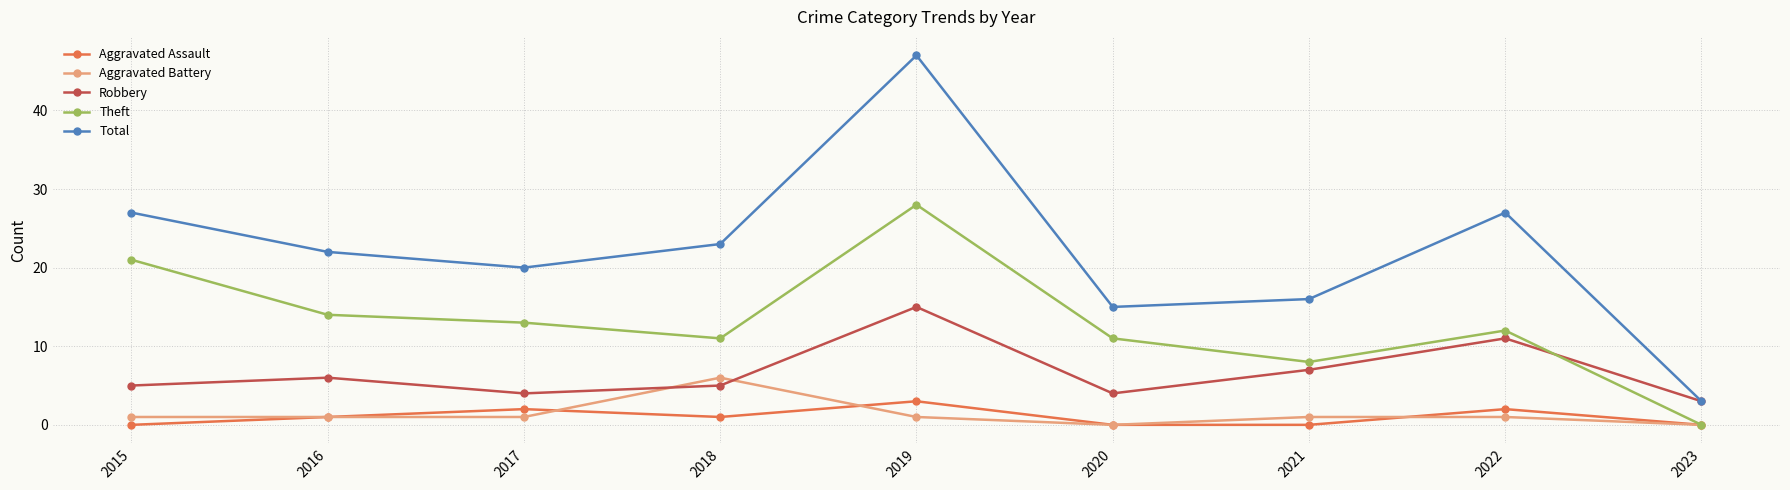

What is the greatest value displayed?

47